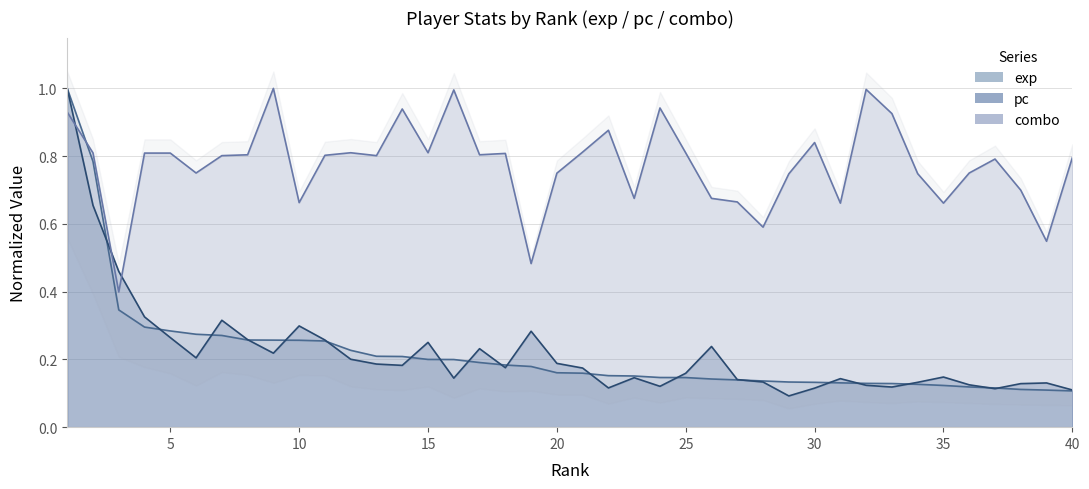

Which series has the largest range (max minus min)?

pc